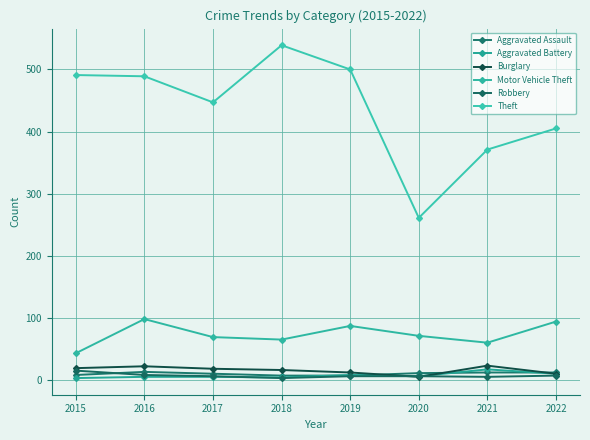

What is the value of the Robbery point at the 3rd from the left?

6